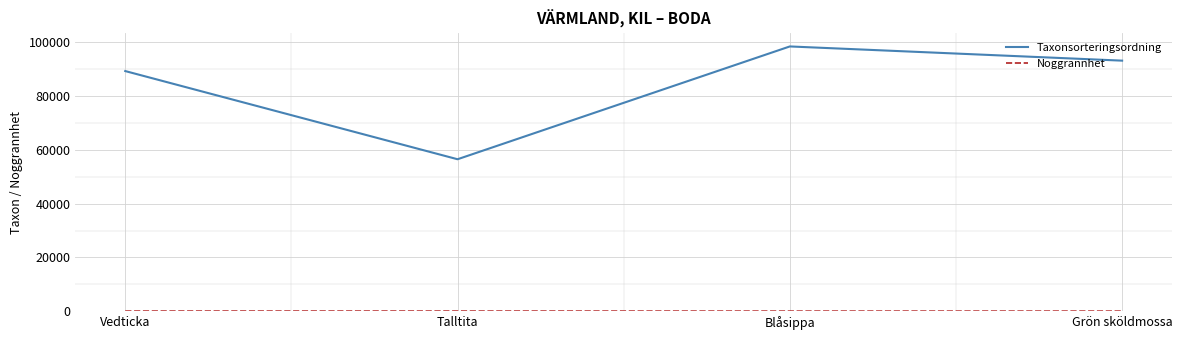

True or false: Taxonsorteringsordning has a value of 14335 at Talltita.

False